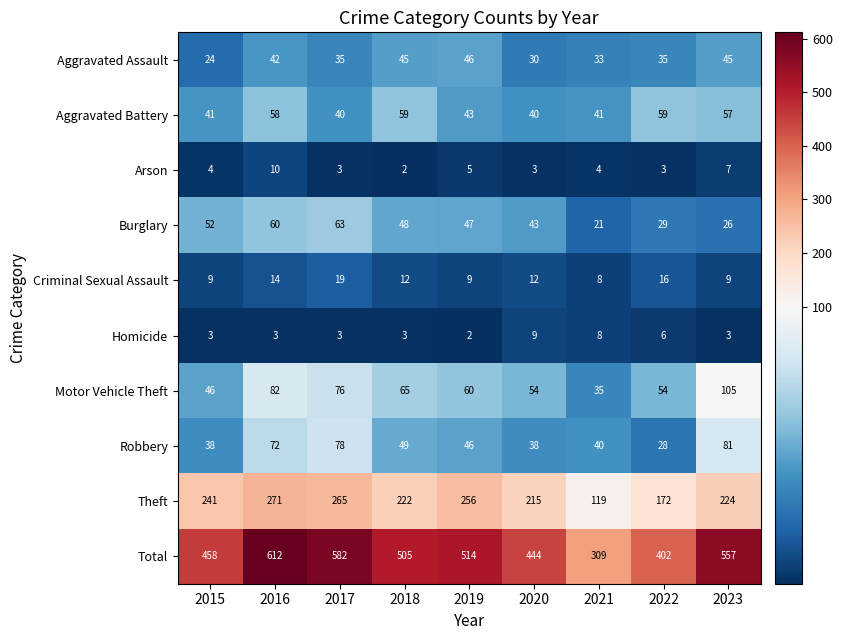

Is it true that Burglary equals 16 at 2020?

False